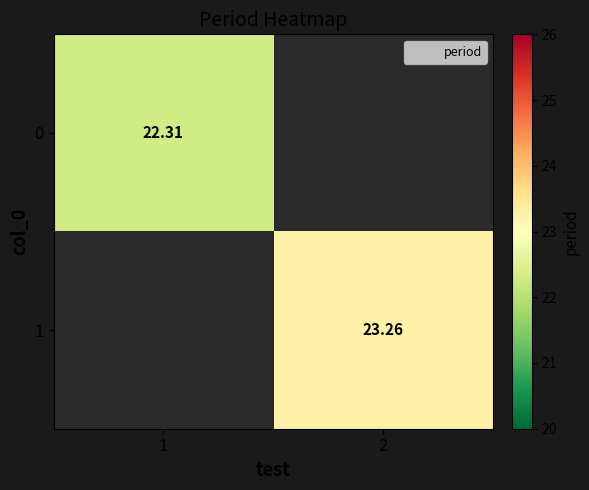

Count the number of data series in this chart.

2